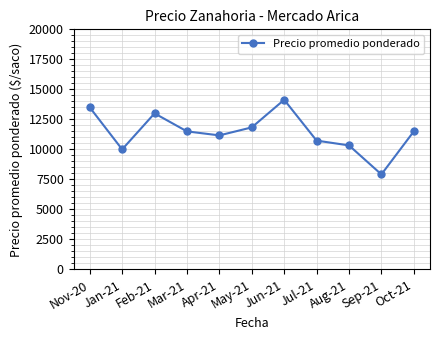

The value at Nov-20 is 23344. True or false?

False